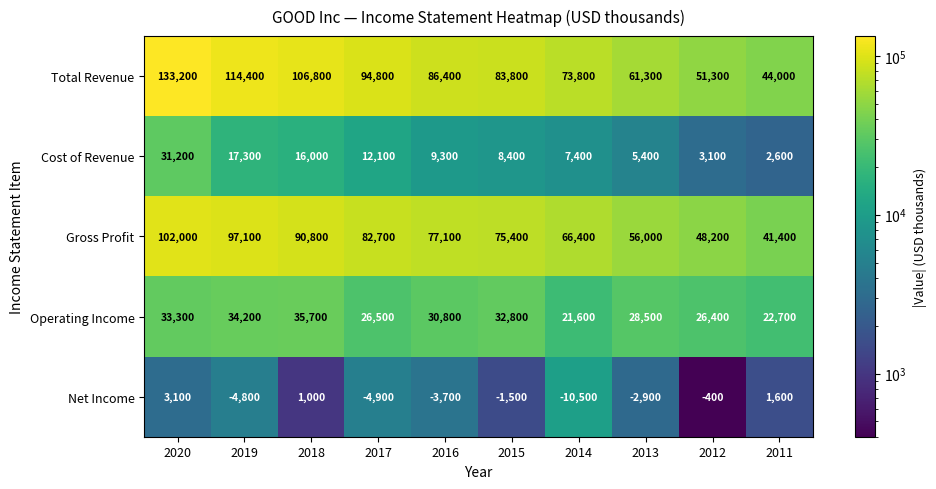

Between 2015 and 2011, which series saw the biggest shift?

Total Revenue